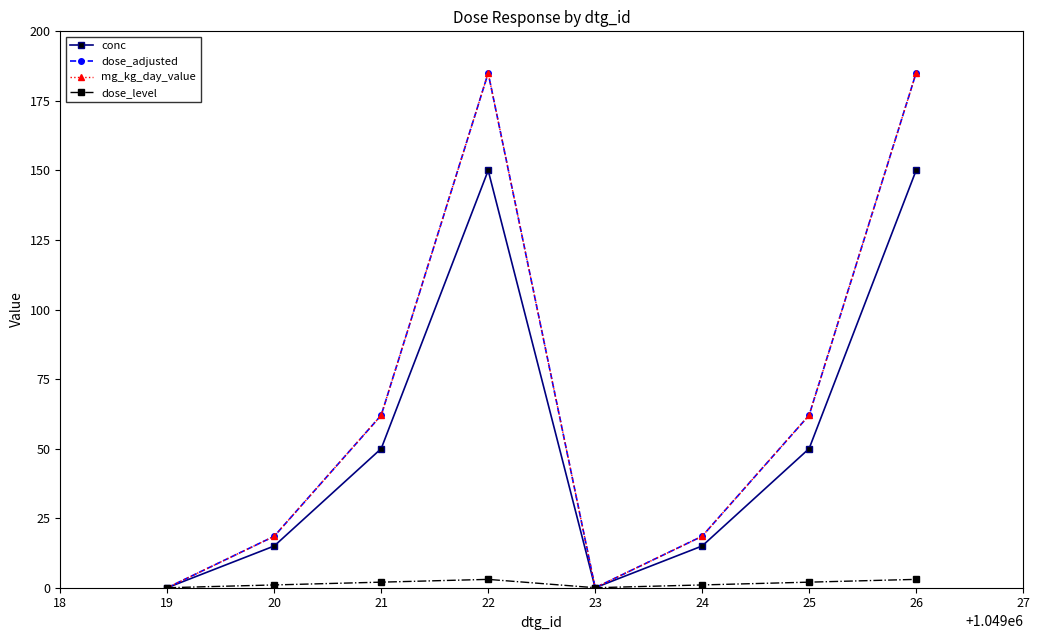

The value of dose_level at 24 is 1.0. True or false?

True